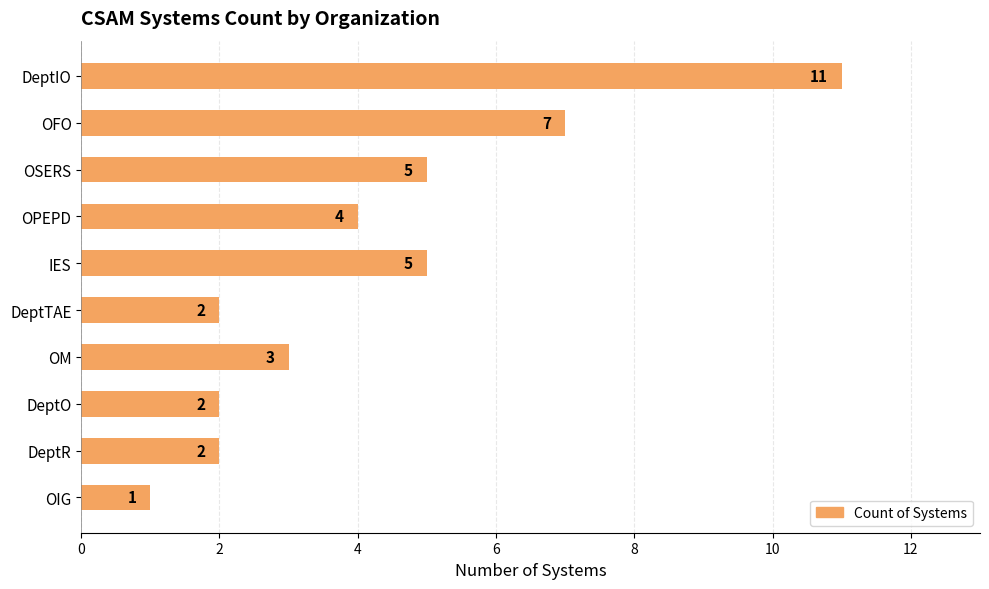

What is the difference between the second highest and minimum values?

6